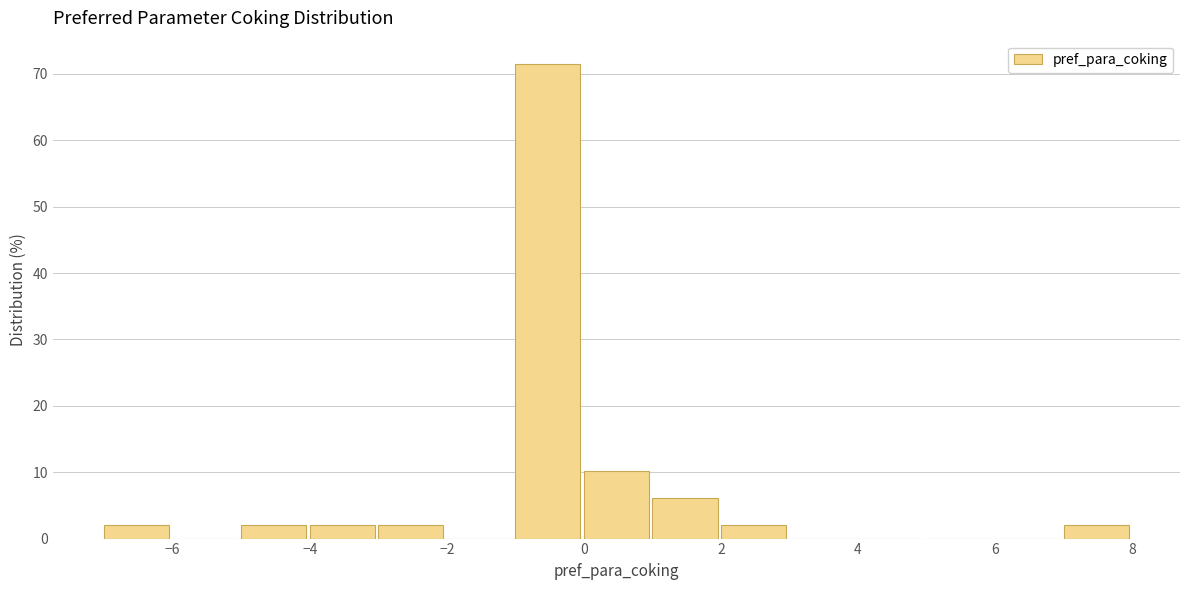

Reading left to right, list every bar in this chart as the range it spans on the x-axis followed by its height. The values are not printed on the chart, so give them approximately, as read against the axis.

-7 to -6: 2
-6 to -5: 0
-5 to -4: 2
-4 to -3: 2
-3 to -2: 2
-2 to -1: 0
-1 to 0: 71
0 to 1: 10
1 to 2: 6
2 to 3: 2
3 to 4: 0
4 to 5: 0
5 to 6: 0
6 to 7: 0
7 to 8: 2